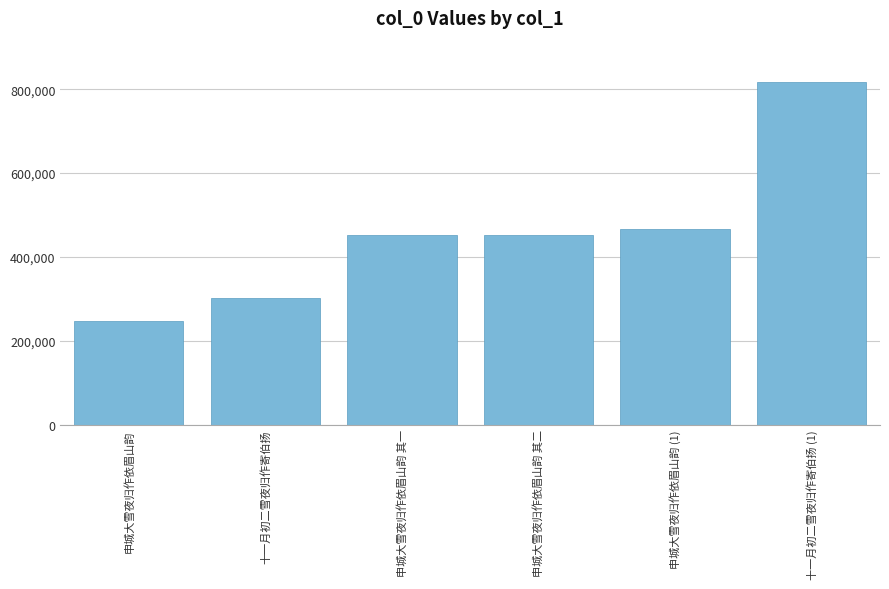

What is the greatest value displayed?

817813